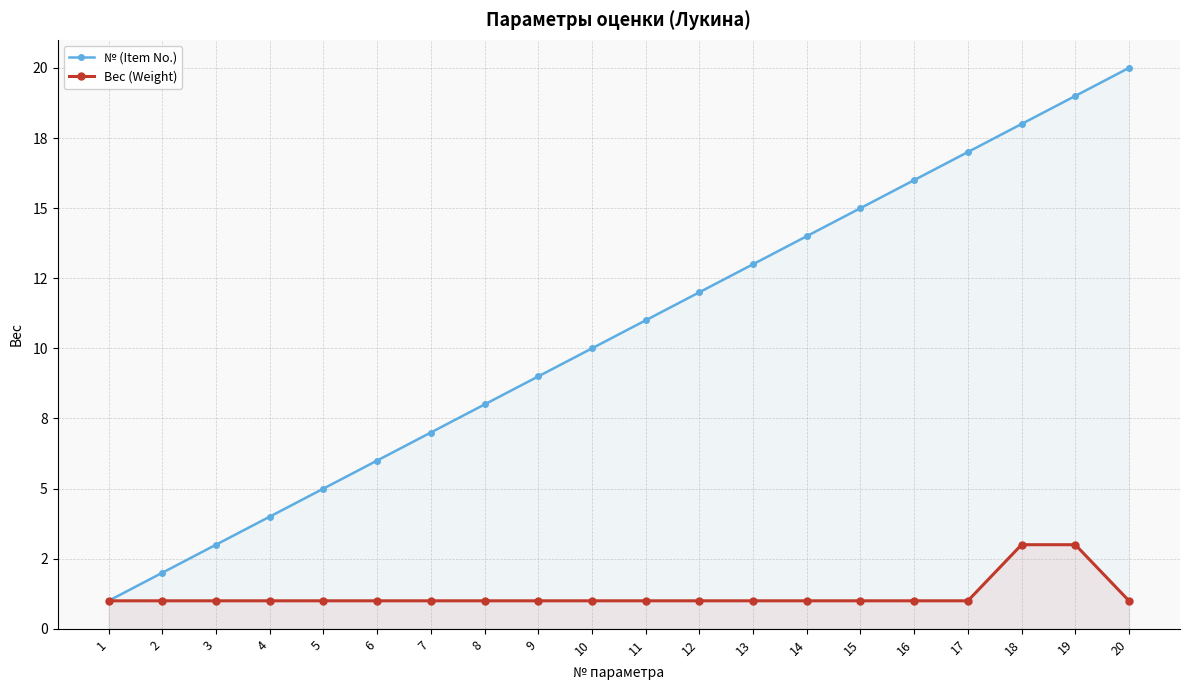

What are all the series names shown in the legend?

№ (Item No.), Вес (Weight)